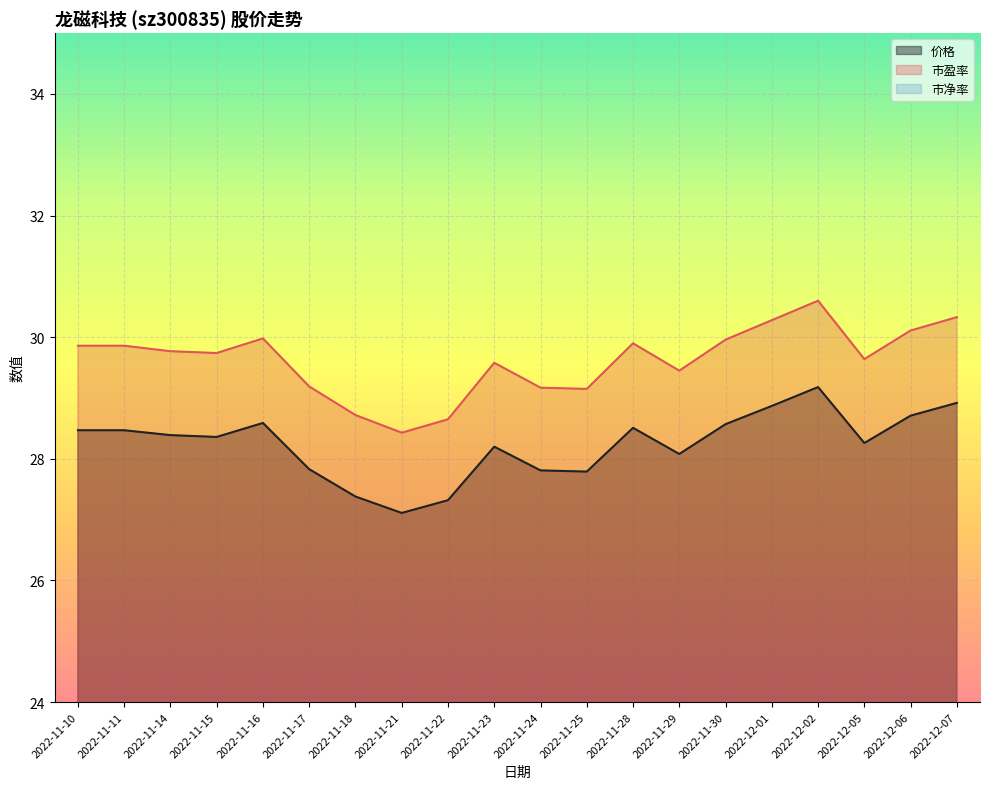

Which has a higher value, 2022-11-11 or 2022-11-10?

2022-11-11